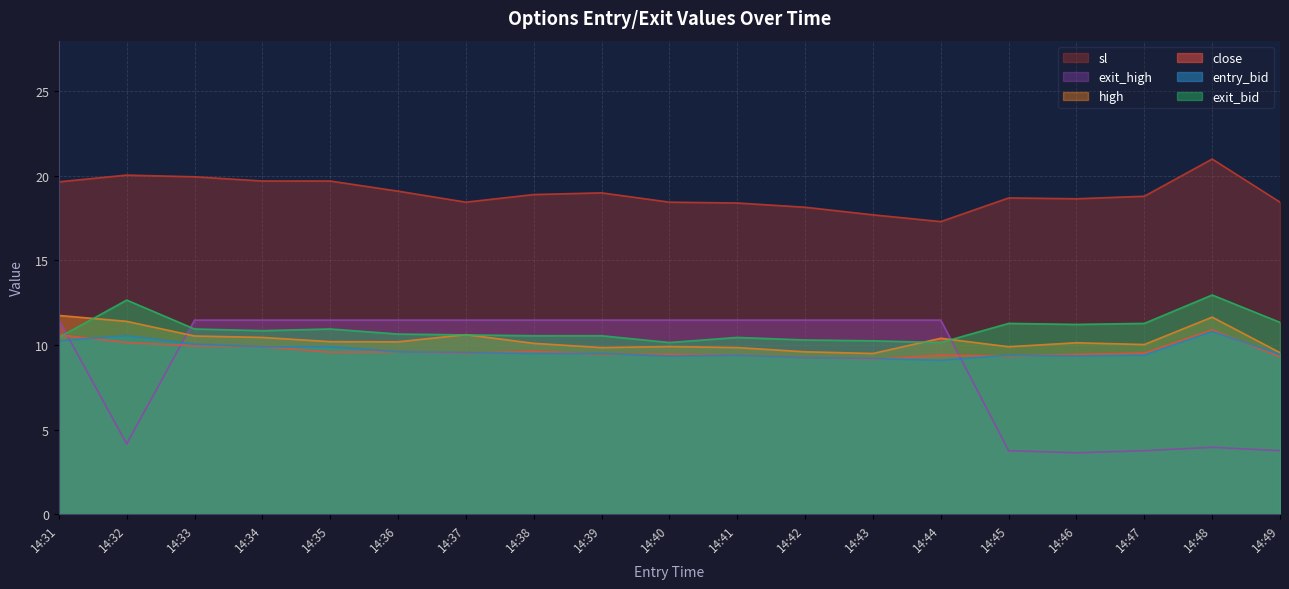

Which series has the largest total across all categories?

sl